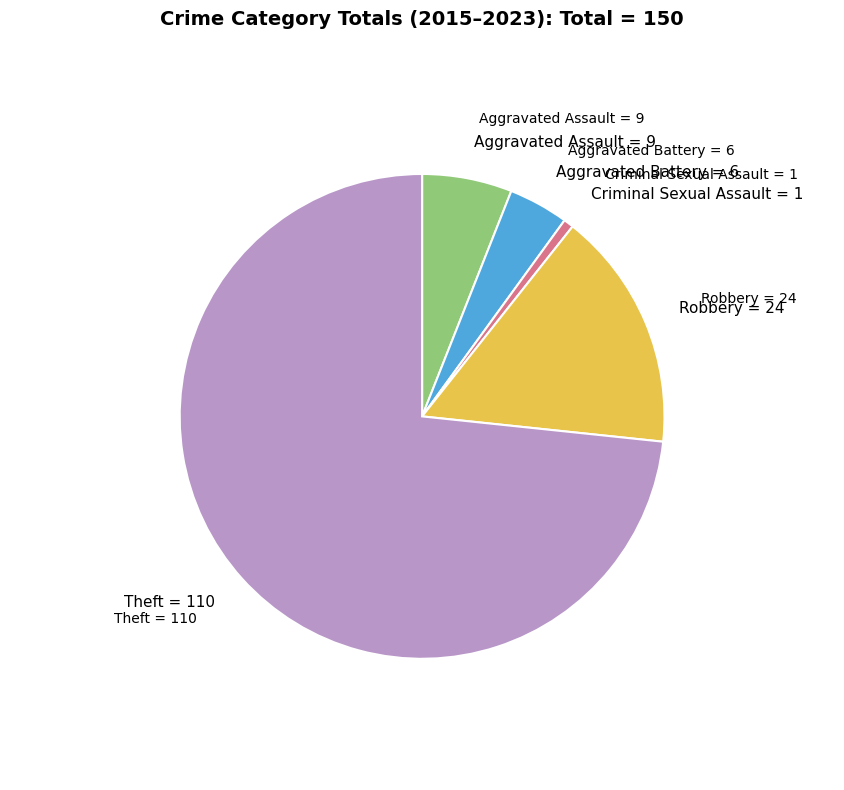

Is there a majority slice in this chart?

Yes